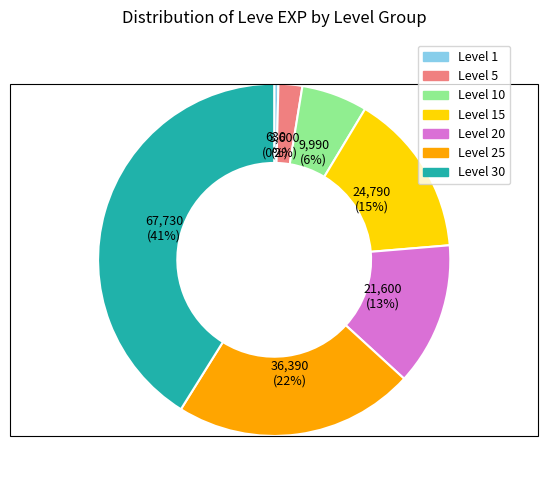

To the nearest percent, what is the average slice percentage?

14%